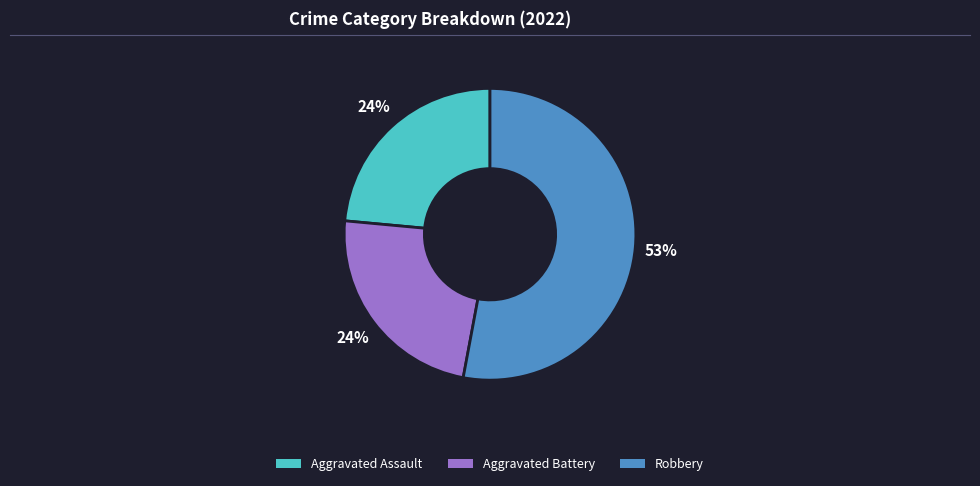

Is there a majority slice in this chart?

Yes